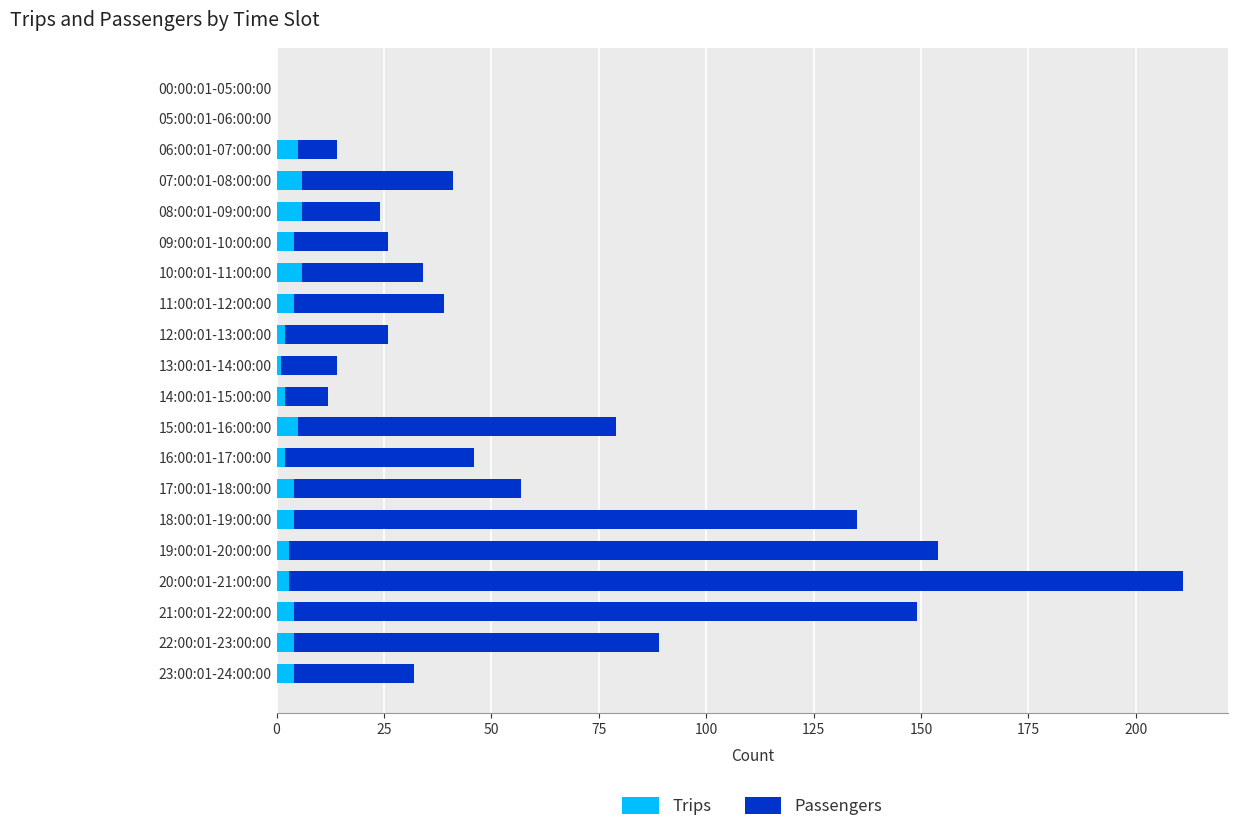

At which category is the sum across all series the highest?

20:00:01-21:00:00